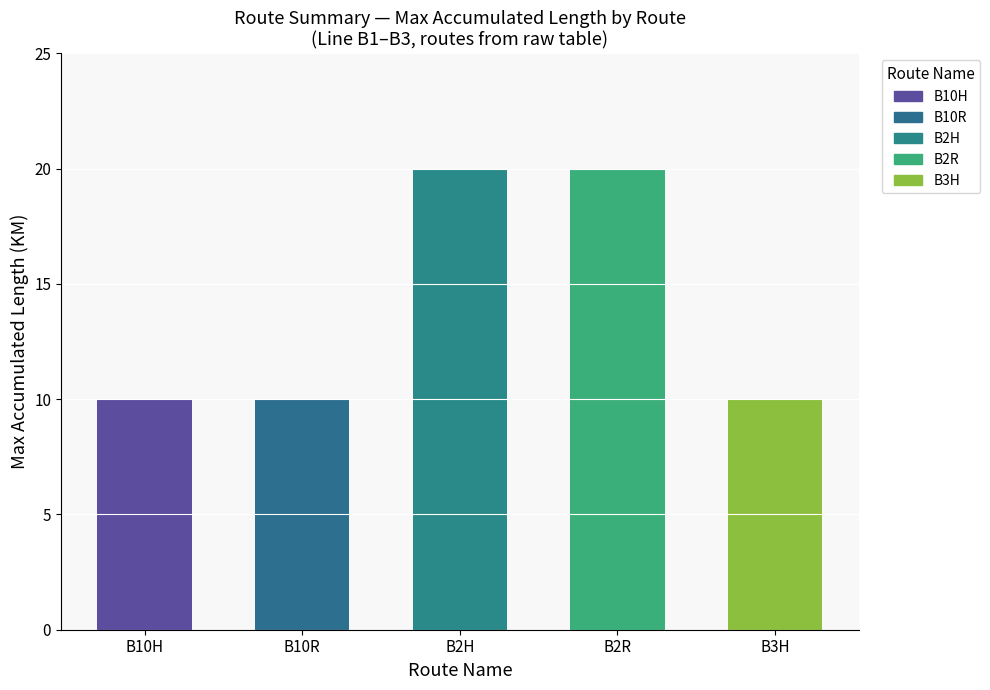

Approximately how many times larger is the value at B2H compared to B2R?

1.0